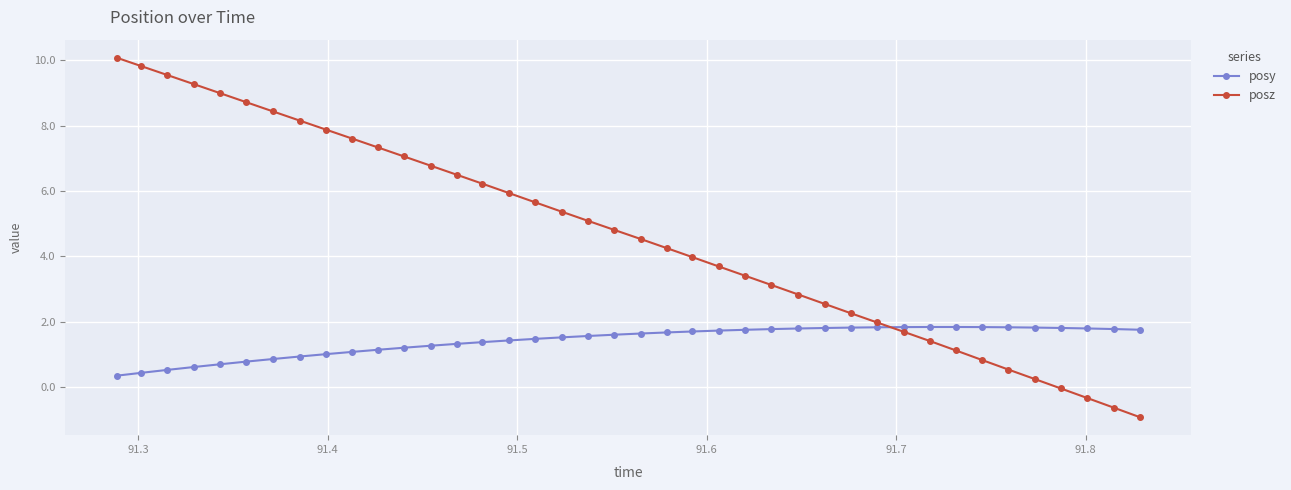

What is the difference between the maximum and minimum values in the posz series?

11.0